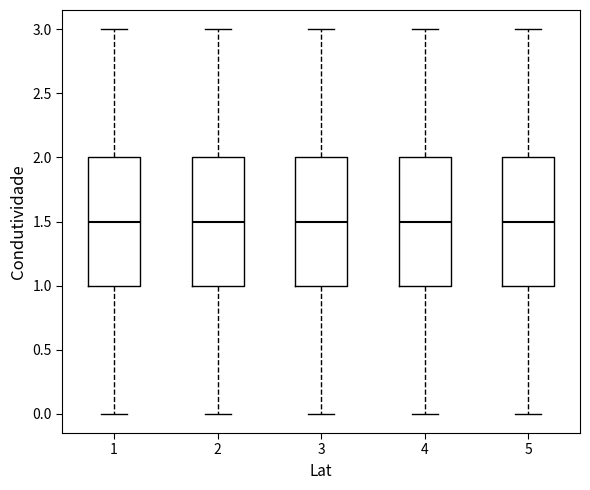

Reading left to right, read every box against the y-axis: the position of its median line, the range the box covers, and the ends of its whiskers. The values are not printed on the chart, so give them approximately, as read against the axis.

1: median 1.5, box 1.0 to 2.0, whiskers 0.0 to 3.0
2: median 1.5, box 1.0 to 2.0, whiskers 0.0 to 3.0
3: median 1.5, box 1.0 to 2.0, whiskers 0.0 to 3.0
4: median 1.5, box 1.0 to 2.0, whiskers 0.0 to 3.0
5: median 1.5, box 1.0 to 2.0, whiskers 0.0 to 3.0